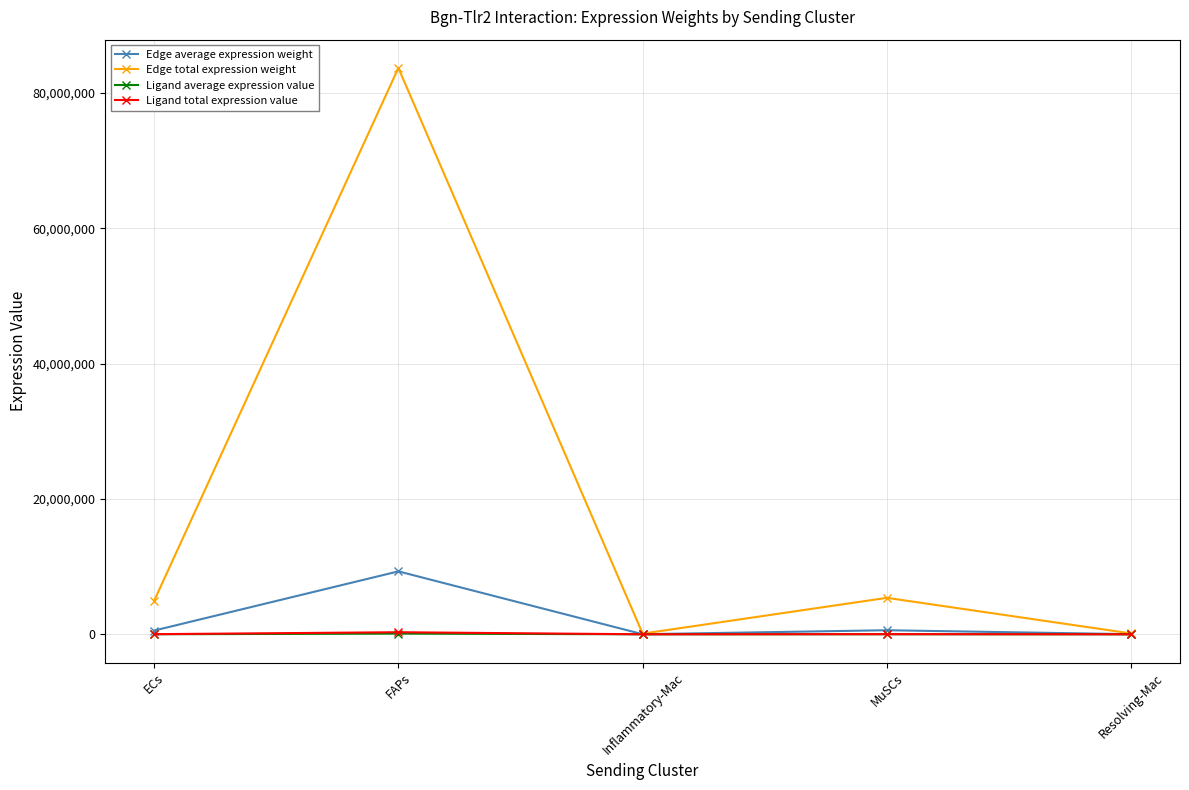

Is the value of Edge average expression weight at FAPs greater than the value of Edge total expression weight at Inflammatory-Mac?

Yes